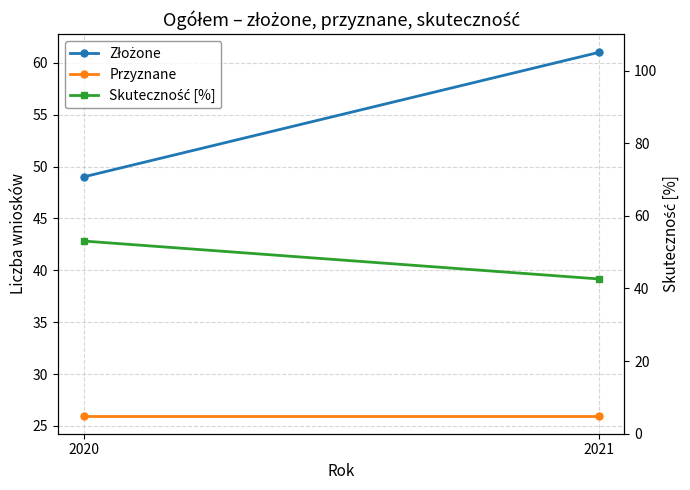

Reading right to left, extract all data points from this chart.

Złożone: 2021=61.0	2020=49.0
Przyznane: 2021=26.0	2020=26.0
Skuteczność [%]: 2021=42.6	2020=53.1